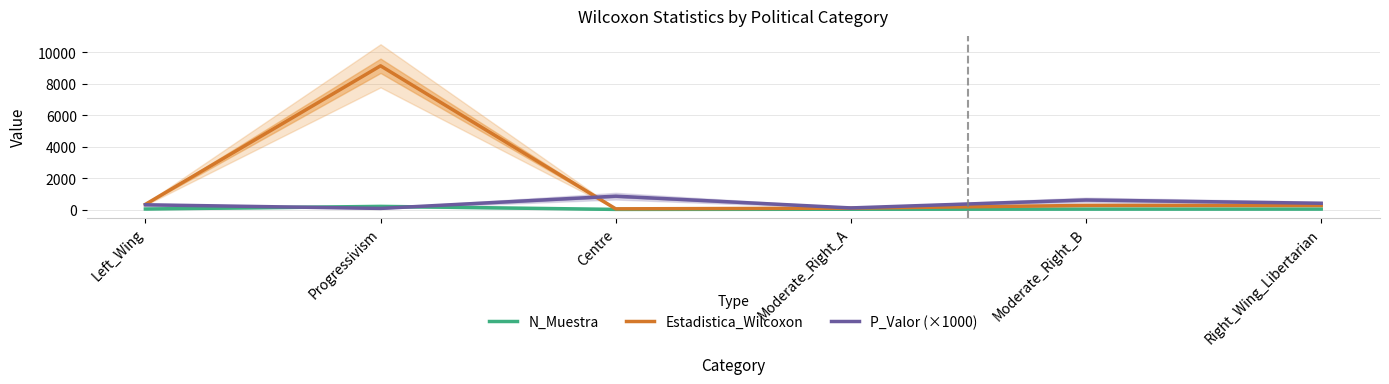

The Estadistica_Wilcoxon series shows 12.8 at Centre. True or false?

False